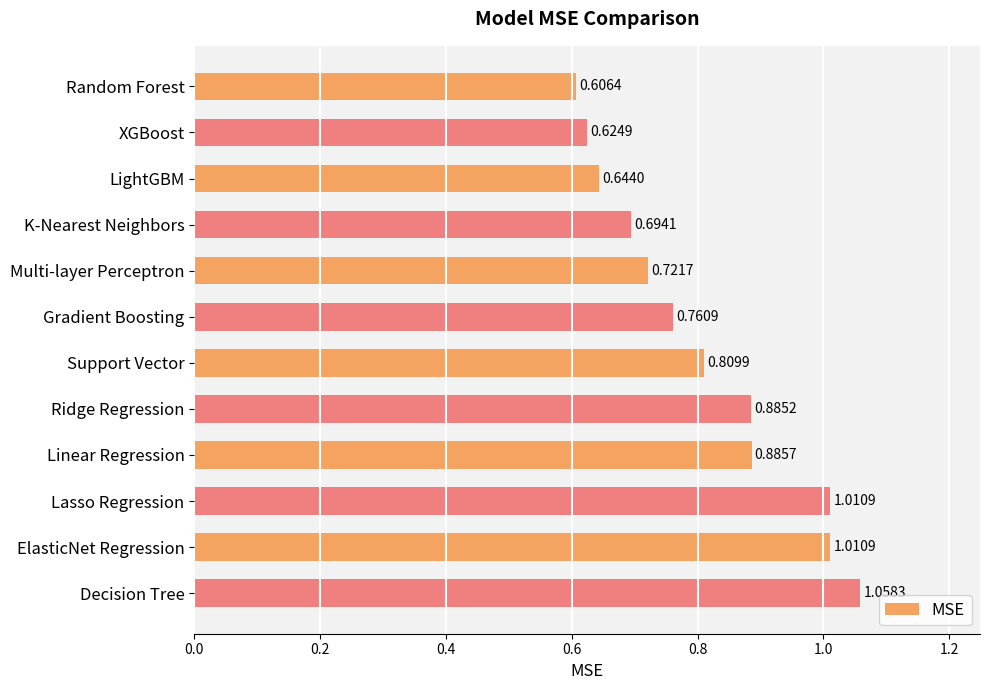

Are the bars horizontal?

Yes